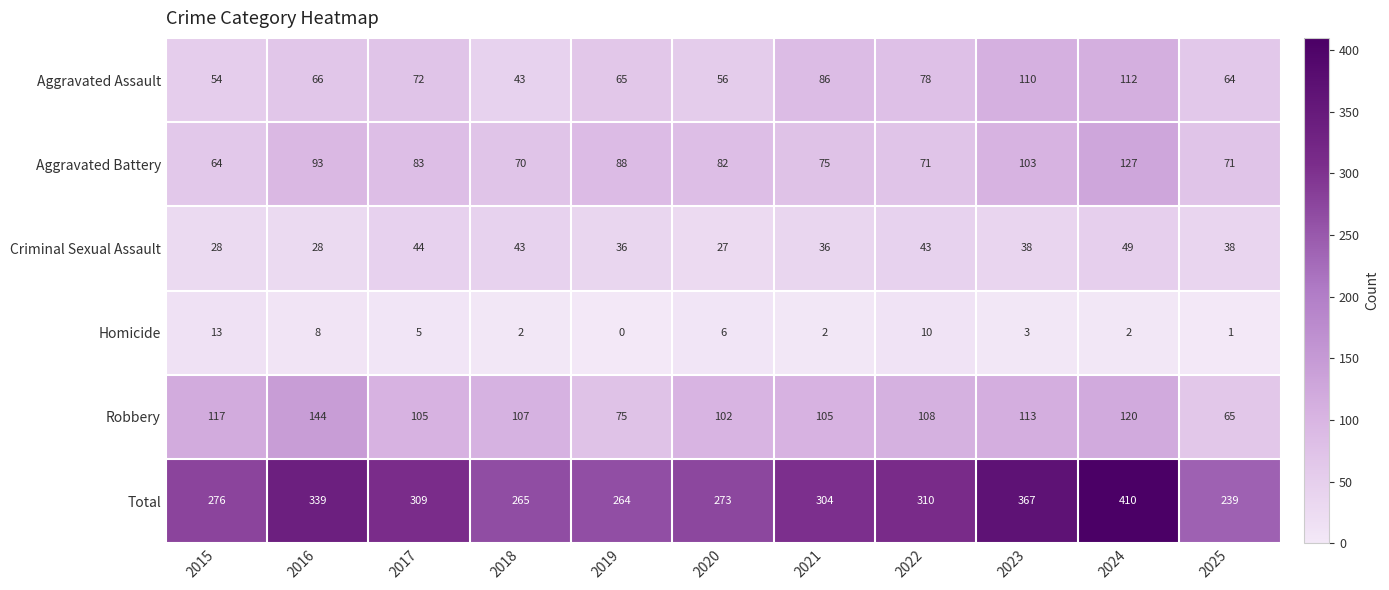

Is it true that Criminal Sexual Assault equals 43 at 2022?

True